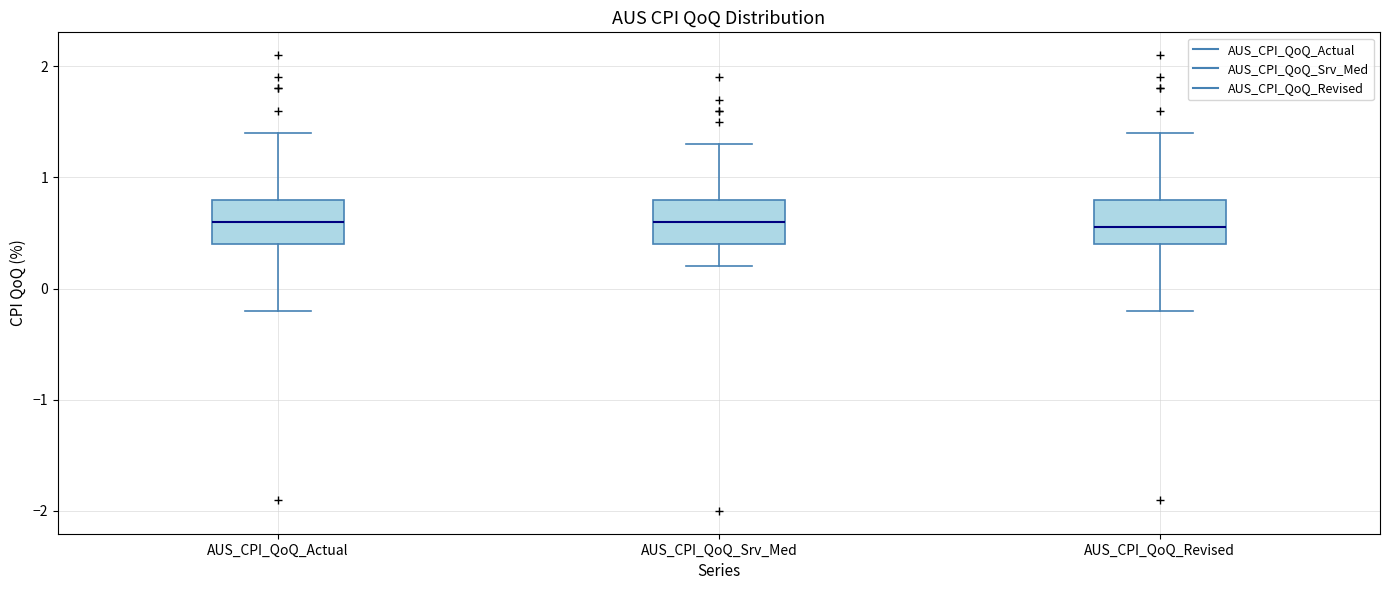

Reading left to right, read every box against the y-axis: the position of its median line, the range the box covers, and the ends of its whiskers. The values are not printed on the chart, so give them approximately, as read against the axis.

AUS_CPI_QoQ_Actual: median 0.6, box 0.4 to 0.8, whiskers -0.2 to 1.4
AUS_CPI_QoQ_Srv_Med: median 0.6, box 0.4 to 0.8, whiskers 0.2 to 1.3
AUS_CPI_QoQ_Revised: median 0.6, box 0.4 to 0.8, whiskers -0.2 to 1.4